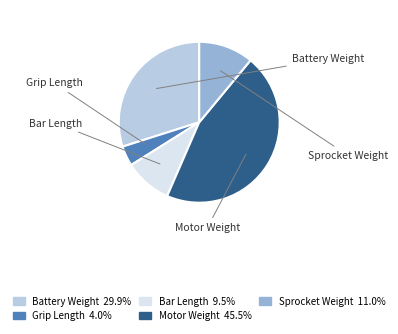

Combined, do Sprocket Weight and Motor Weight account for over 50%?

Yes